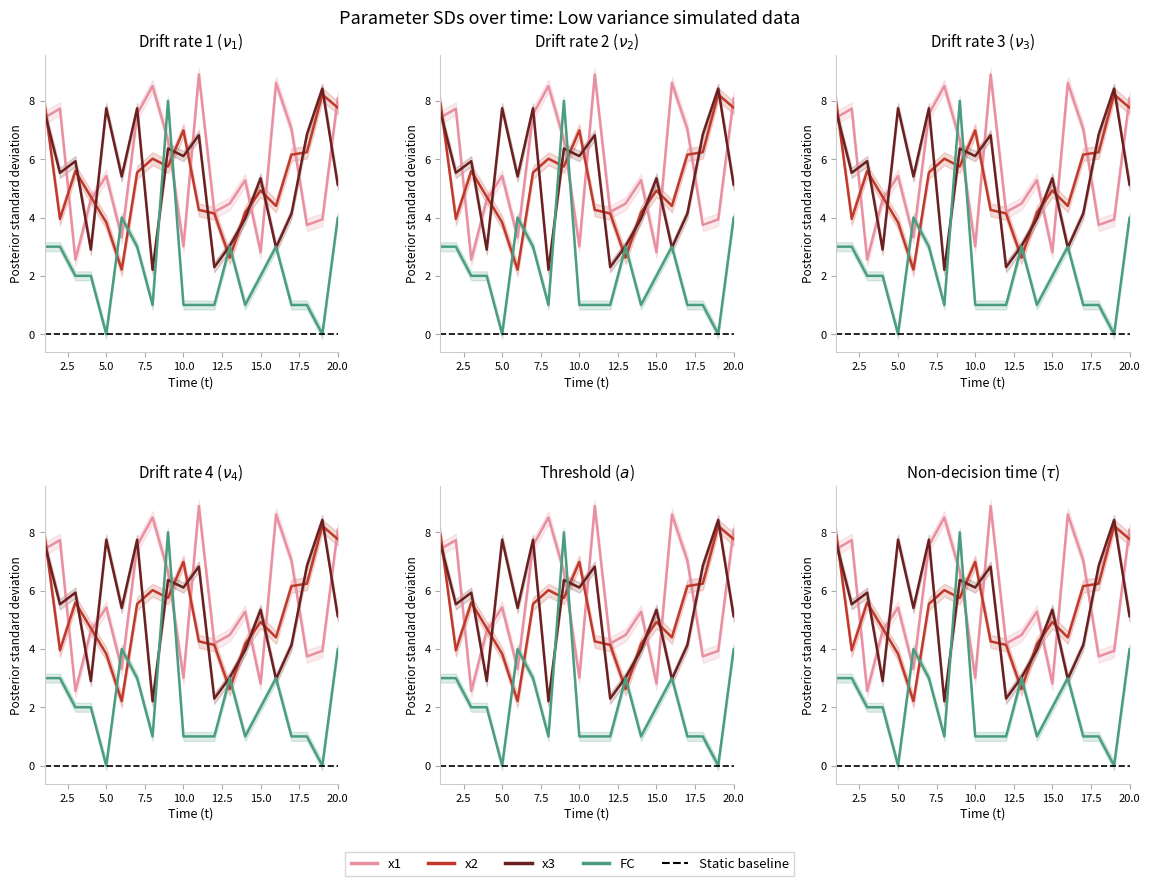

Which label corresponds to the largest value in the chart?

11